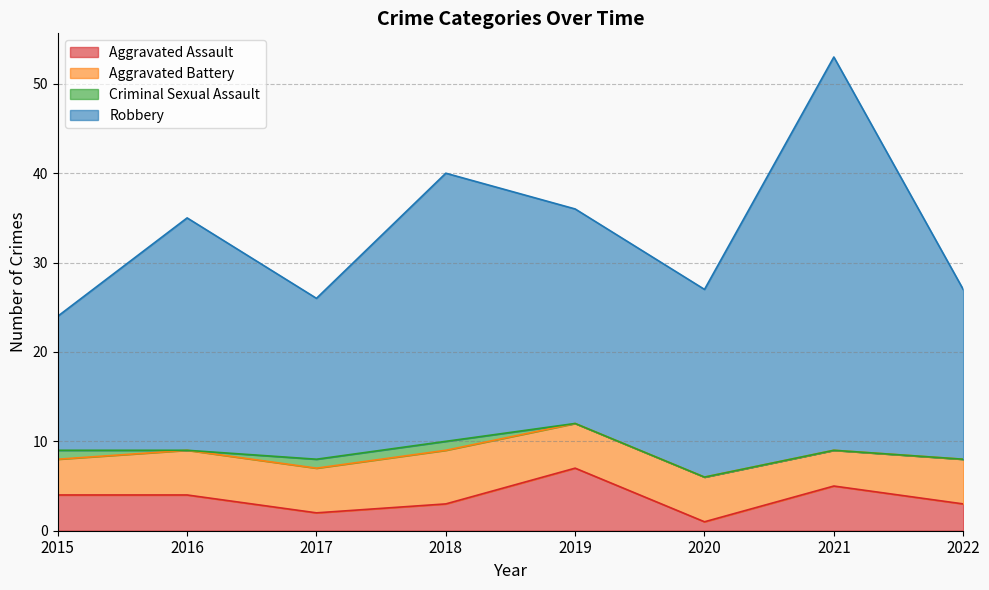

What is the total value across all series at 2019?

36